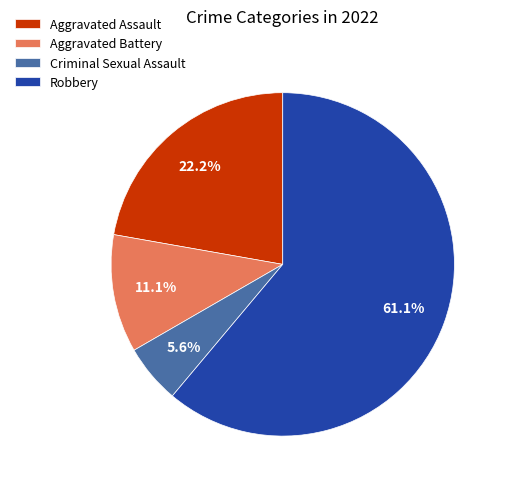

To the nearest percent, what is the difference between the largest and smallest slice percentages?

56%